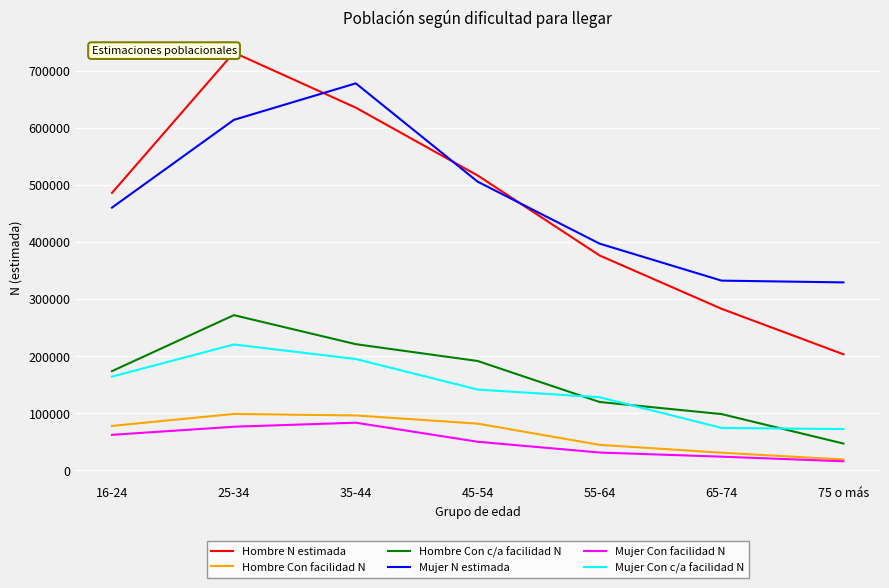

Reading left to right, list all the values displayed in this chart.

Hombre N estimada: 485821	731663	635134	516257	376150	282762	203042
Hombre Con facilidad N: 77530	98538	95909	81502	44379	30614	18727
Hombre Con c/a facilidad N: 173540	271625	220752	191272	119488	98283	46634
Mujer N estimada: 460027	613780	677727	505420	396903	332106	329005
Mujer Con facilidad N: 61922	76139	83188	49769	30905	23680	15555
Mujer Con c/a facilidad N: 163914	220218	194737	141230	127773	74052	72015